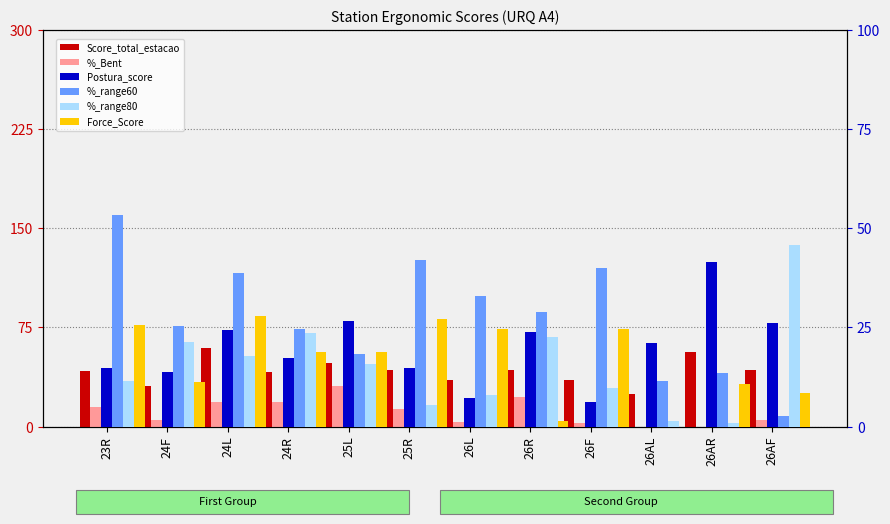

What is the sum of all %_range60 values?

331.6